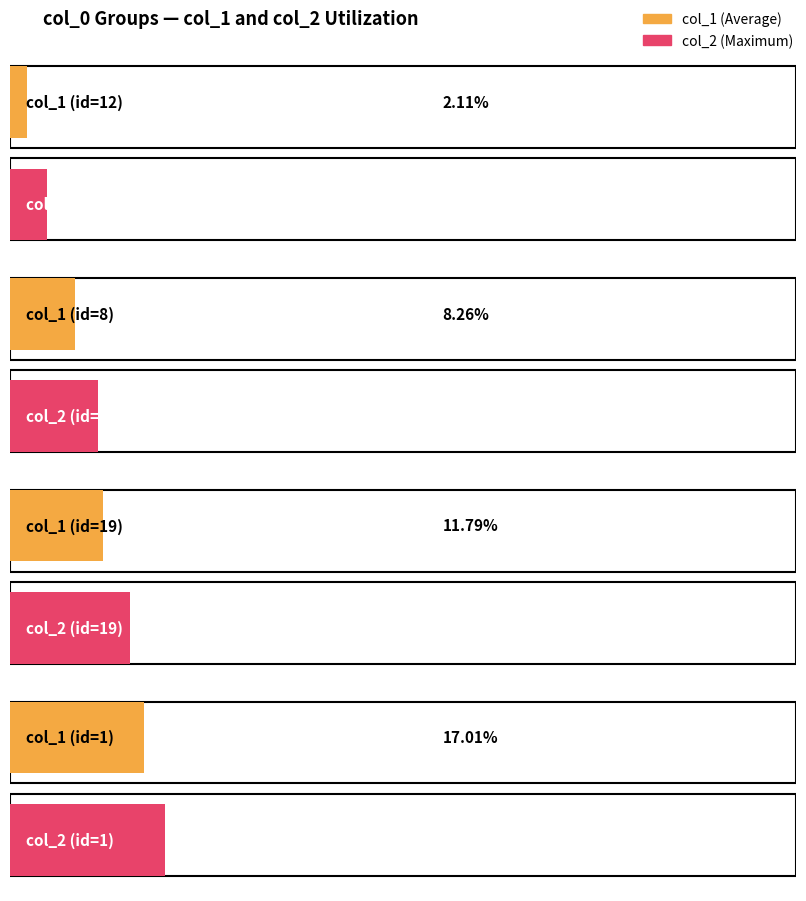

True or false: col_1 has a value of 294 at 11.

False